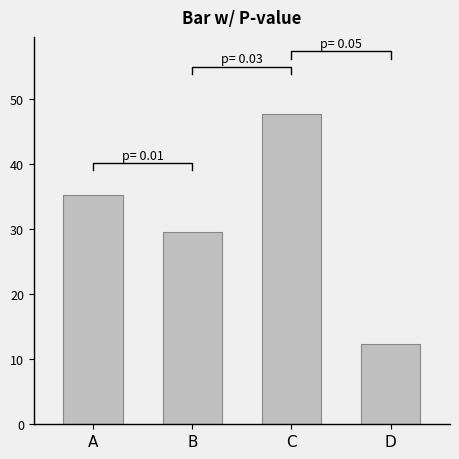

What is the value of the 1st bar from the left?

35.2